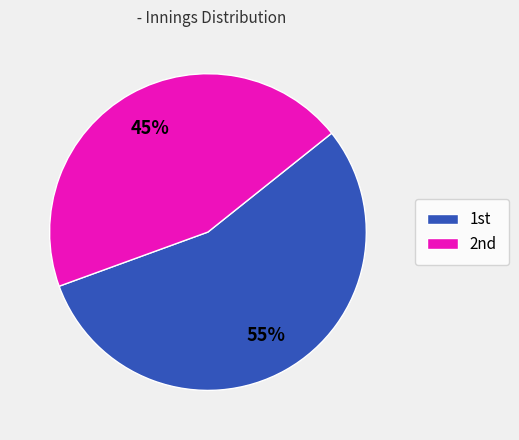

Rank the categories by value from highest to lowest.

1st, 2nd